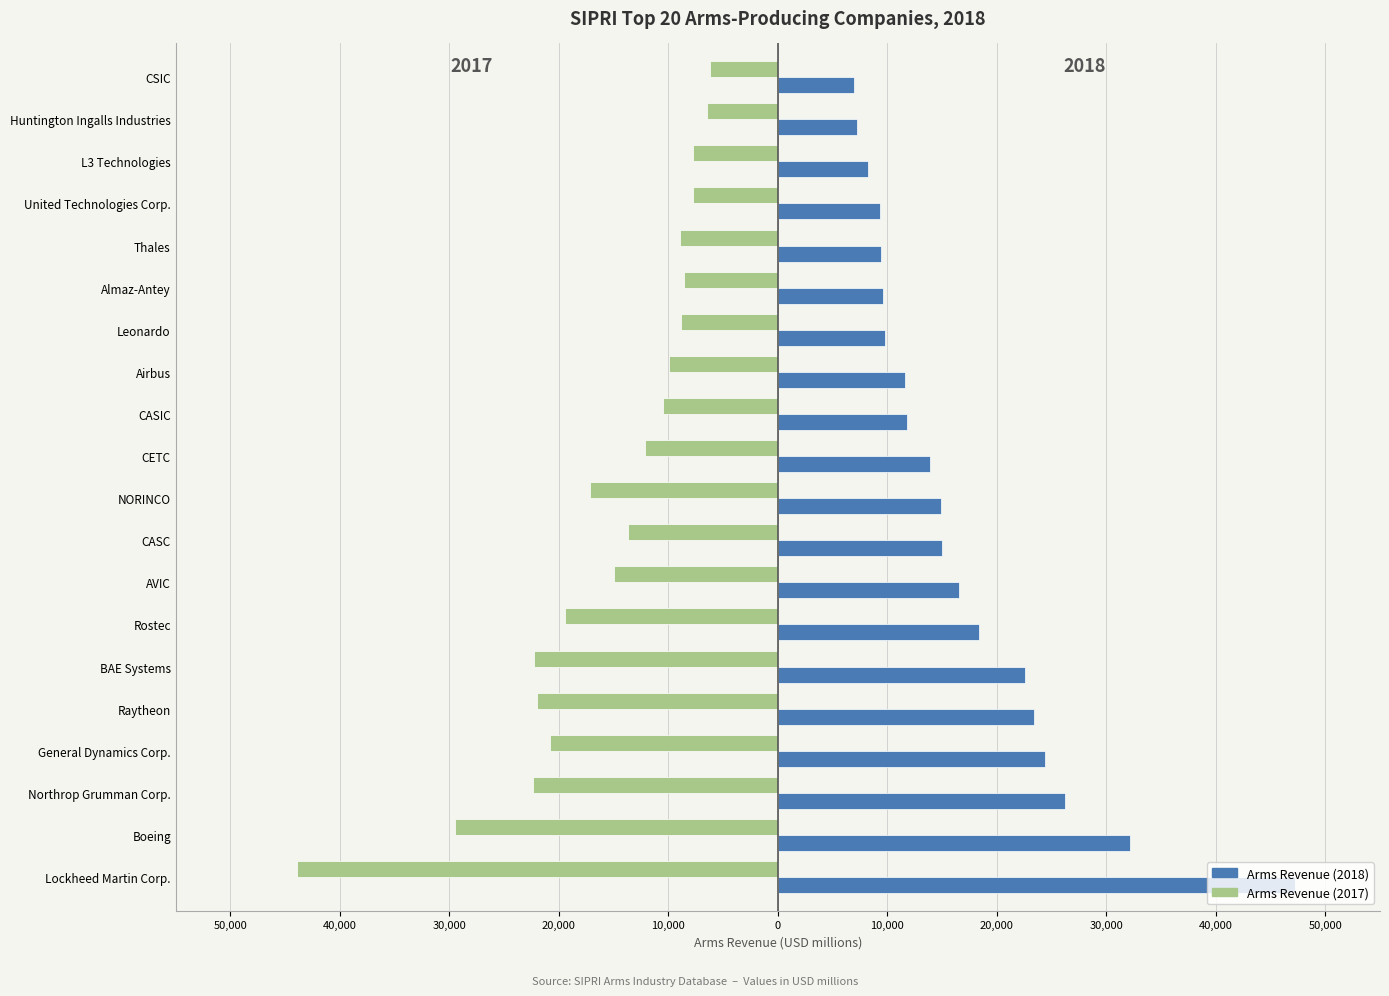

Reading right to left, transcribe all the data shown in this chart.

Arms Revenue (2017): -6170	-6470	-7750	-7780	-8960	-8570	-8820	-9980	-10530	-12170	-17190	-13700	-14970	-19400	-22270	-22040	-20790	-22370	-29450	-43880
Arms Revenue (2018): 6920	7200	8250	9310	9440	9640	9820	11650	11770	13860	14880	15010	16580	18340	22590	23440	24380	26190	32120	47260